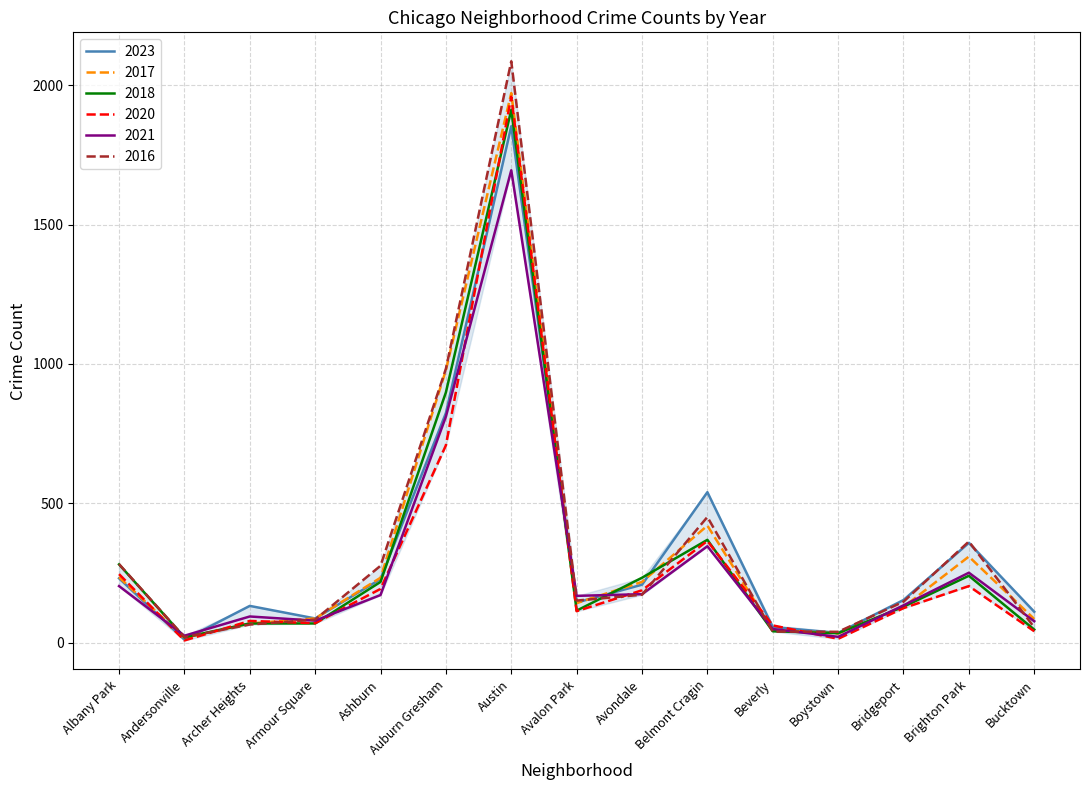

True or false: 2023 has a value of 333 at Avondale.

False